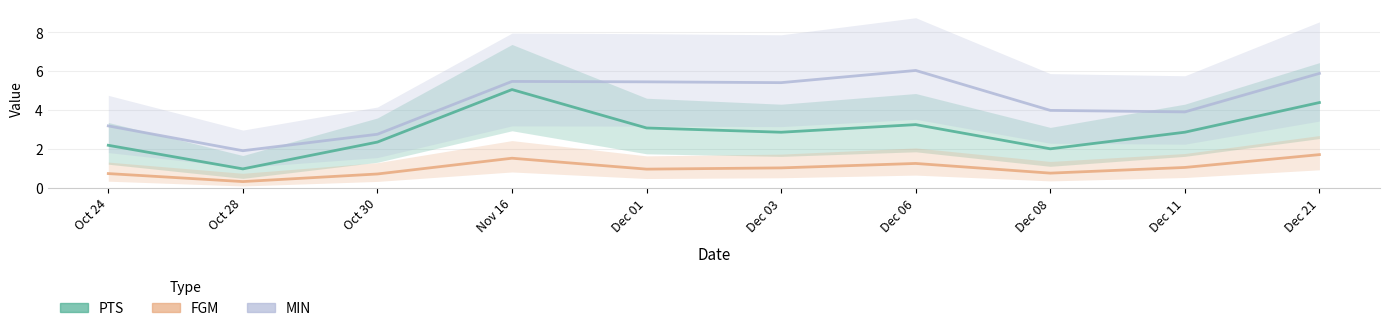

Is this an area chart (filled region under the line)?

No